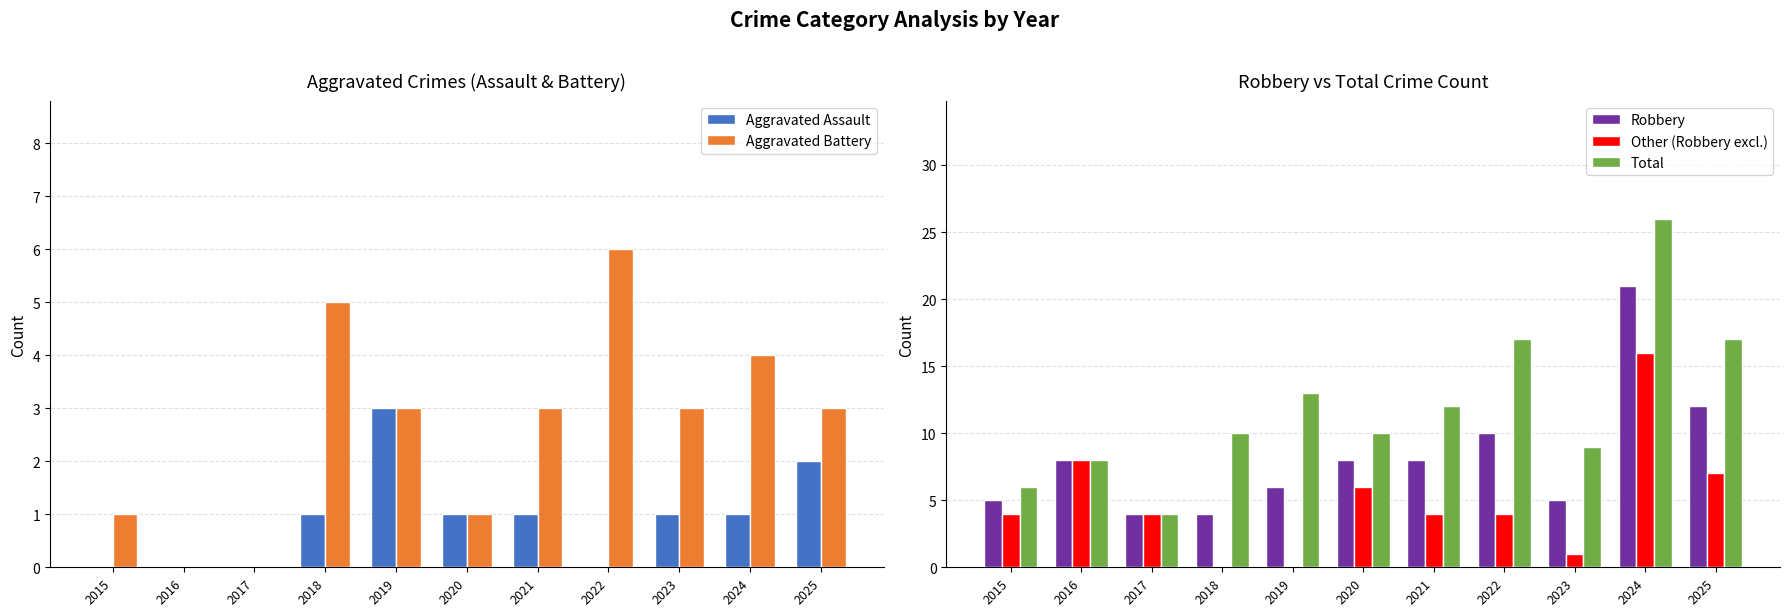

Read the Total value at 2023.

9